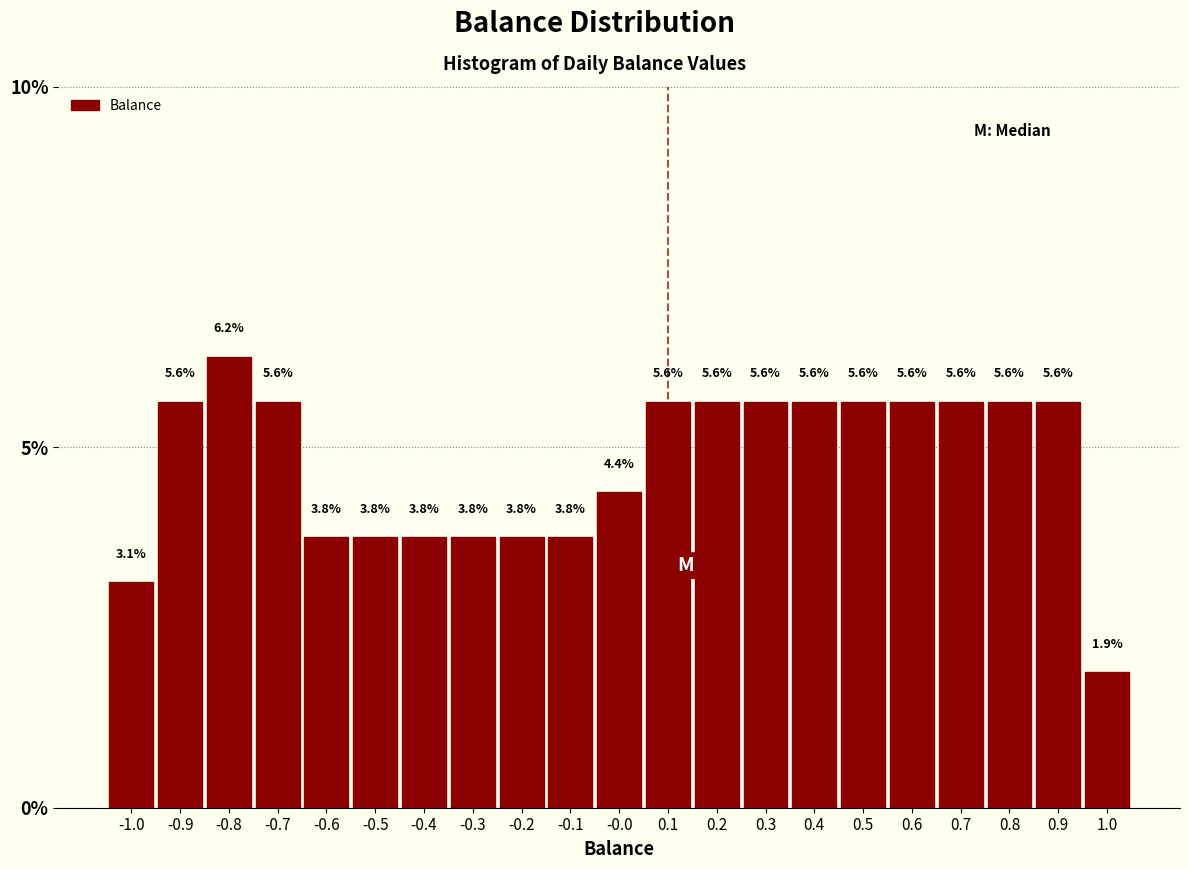

How tall is the bar that spans 0.55 to 0.65 on the x-axis?

5.6